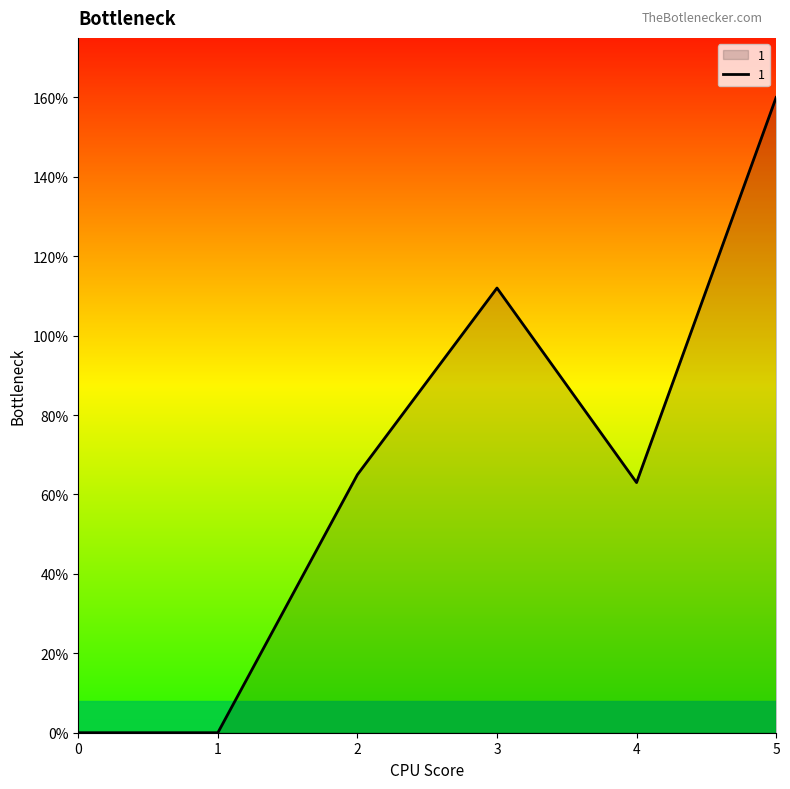

What is the average value?

67